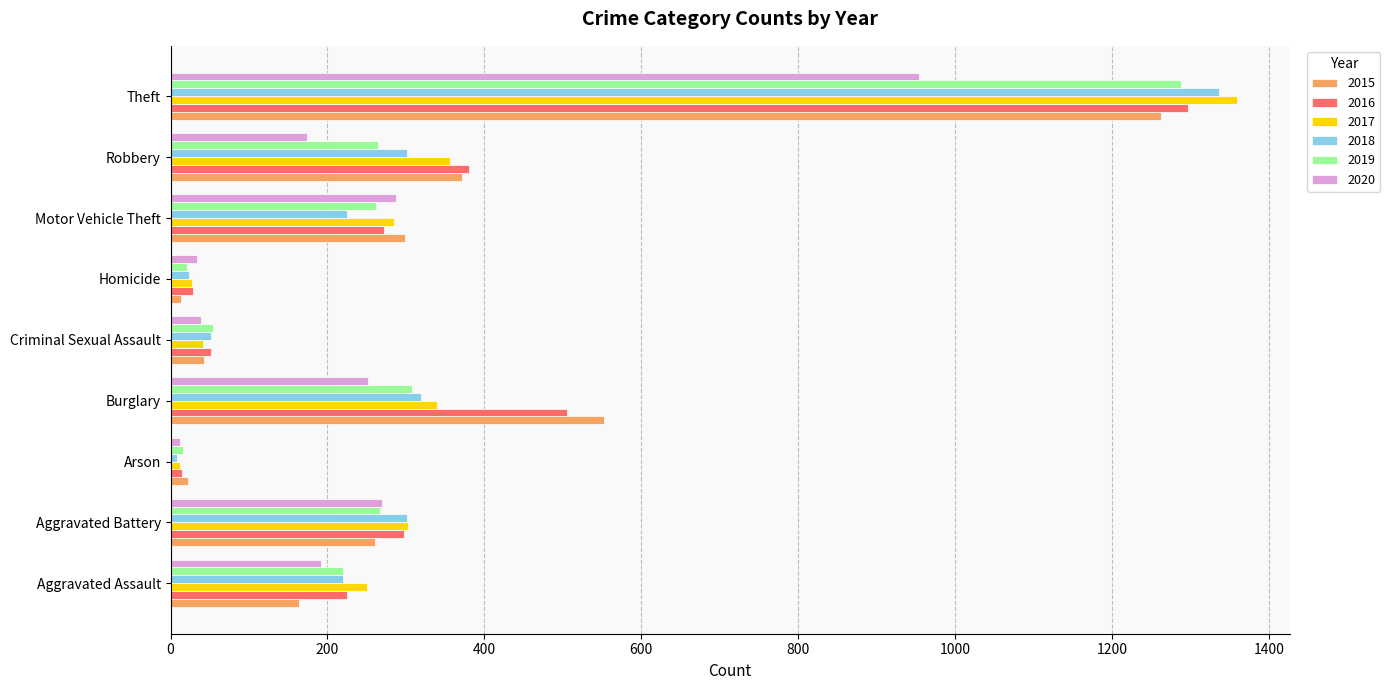

What is the difference between the highest and lowest values at Criminal Sexual Assault?

15